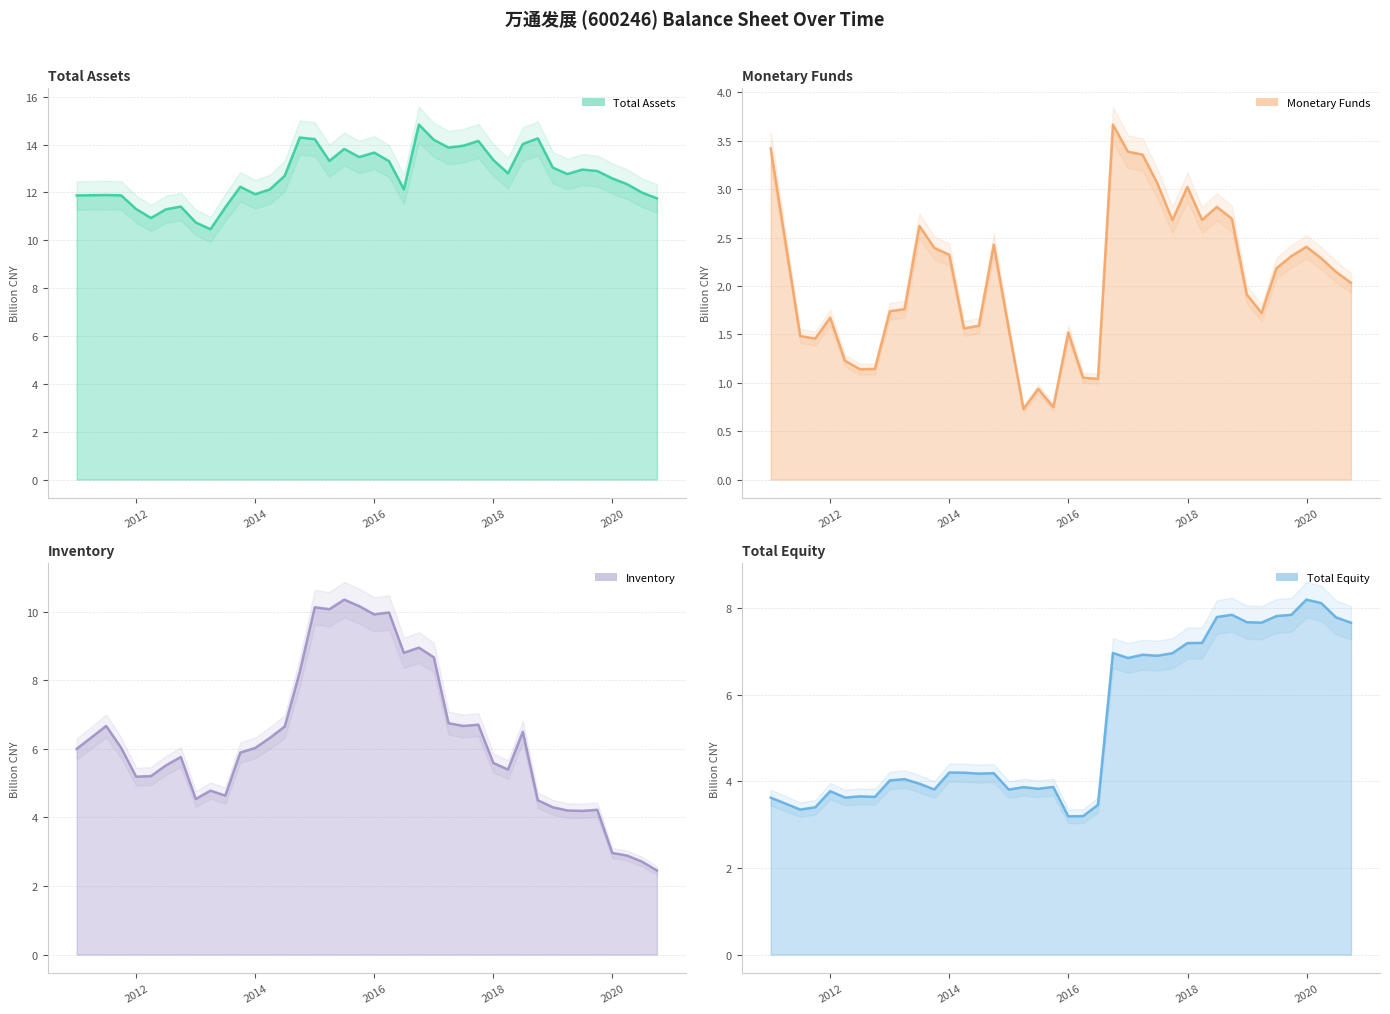

Which series changed the most between 2014-06-30 and 2017-06-30?

Total Equity